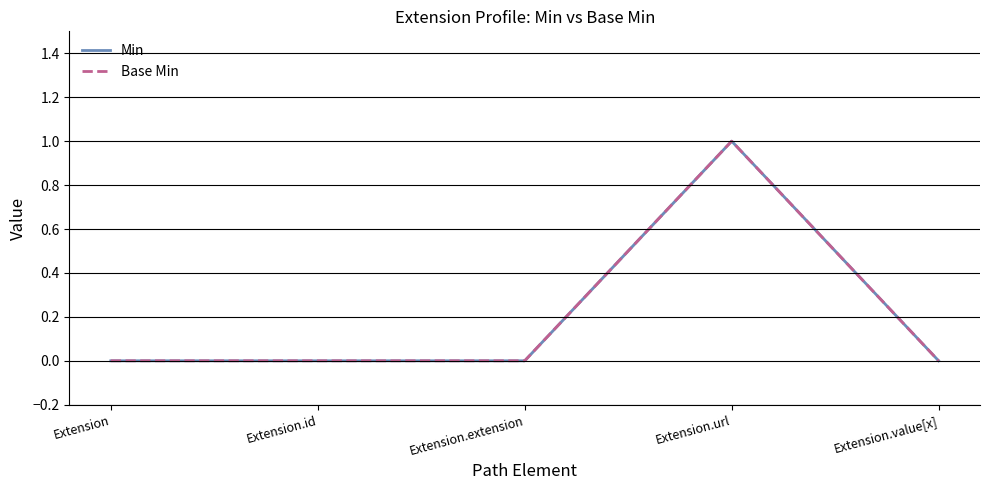

Count the Min values in the range 0 to 1.

5